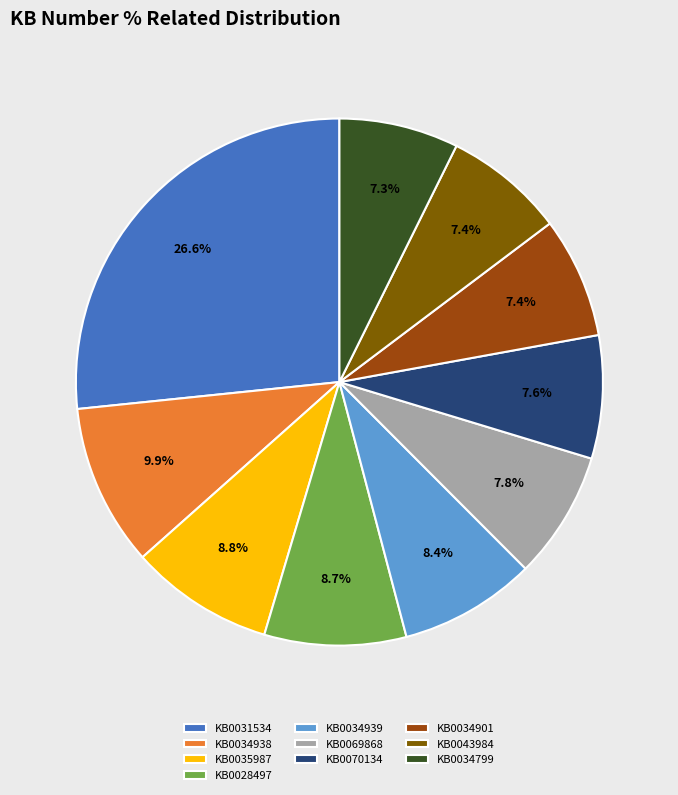

To the nearest percent, what percentage of the pie is KB0031534?

27%